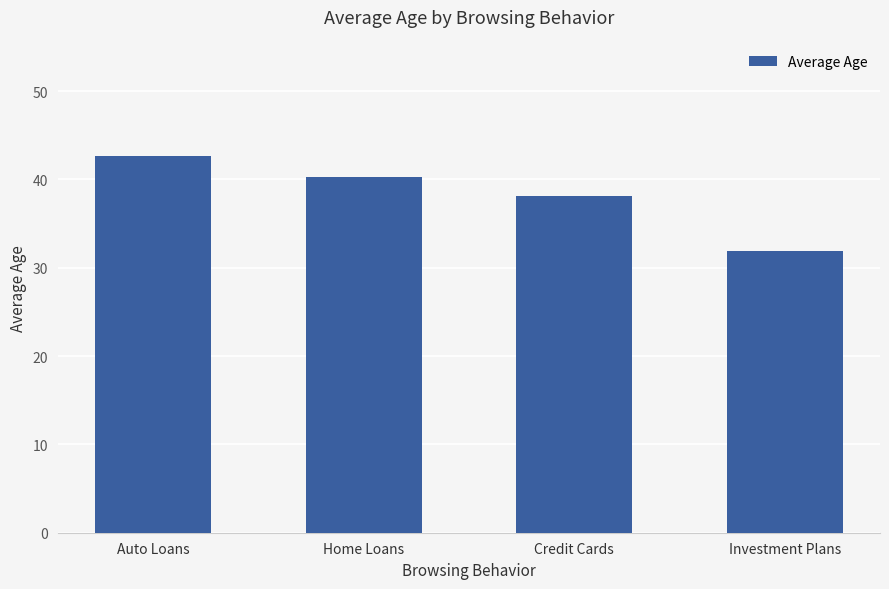

List the labels in order of value, largest first.

Auto Loans, Home Loans, Credit Cards, Investment Plans